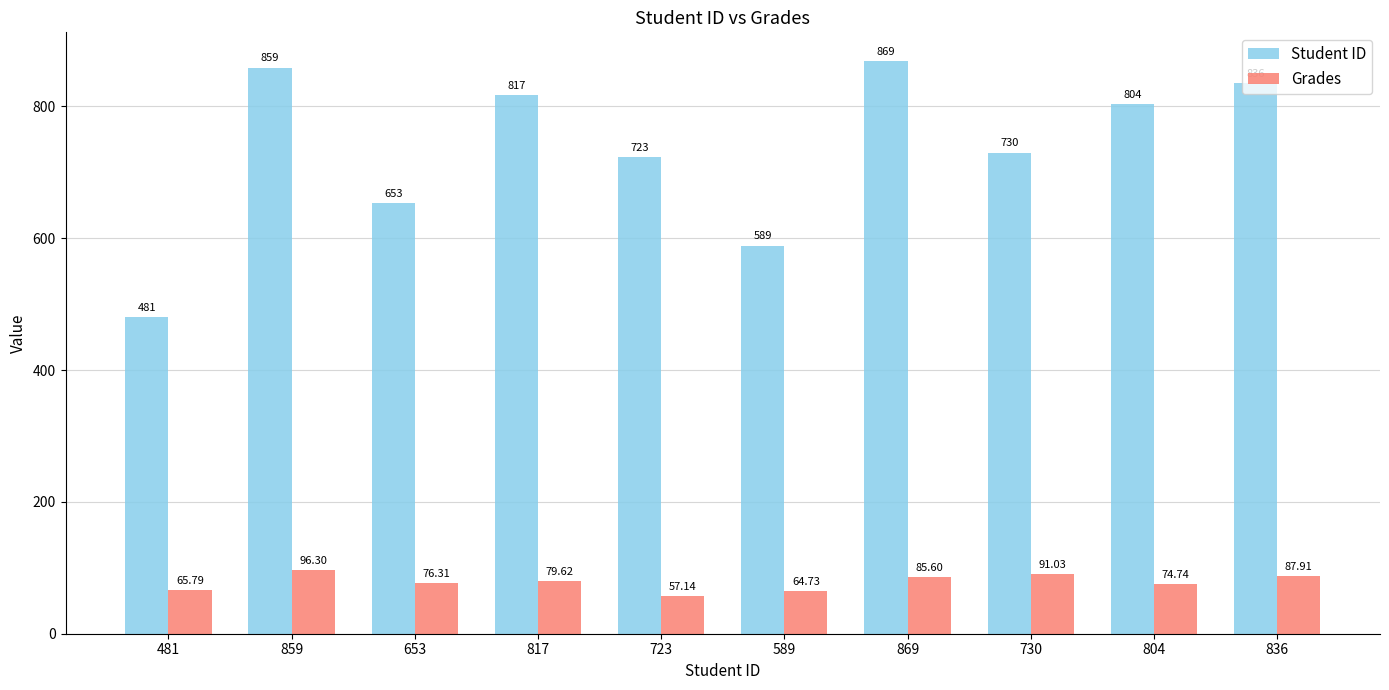

The Grades series shows 128.4 at 817. True or false?

False